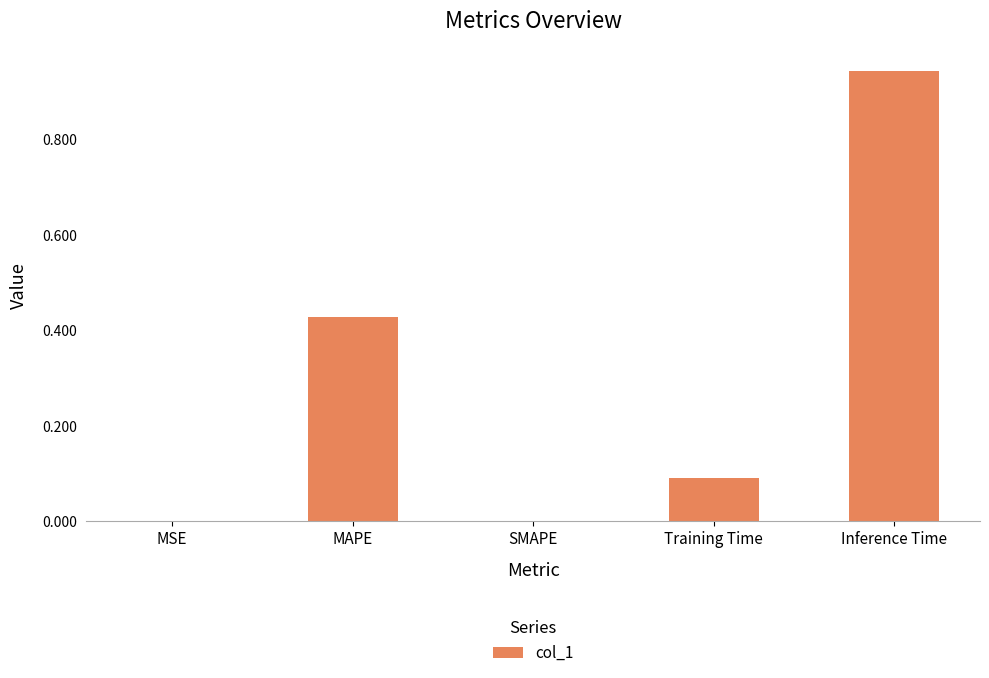

At which category does the chart reach its peak across all series?

Inference Time